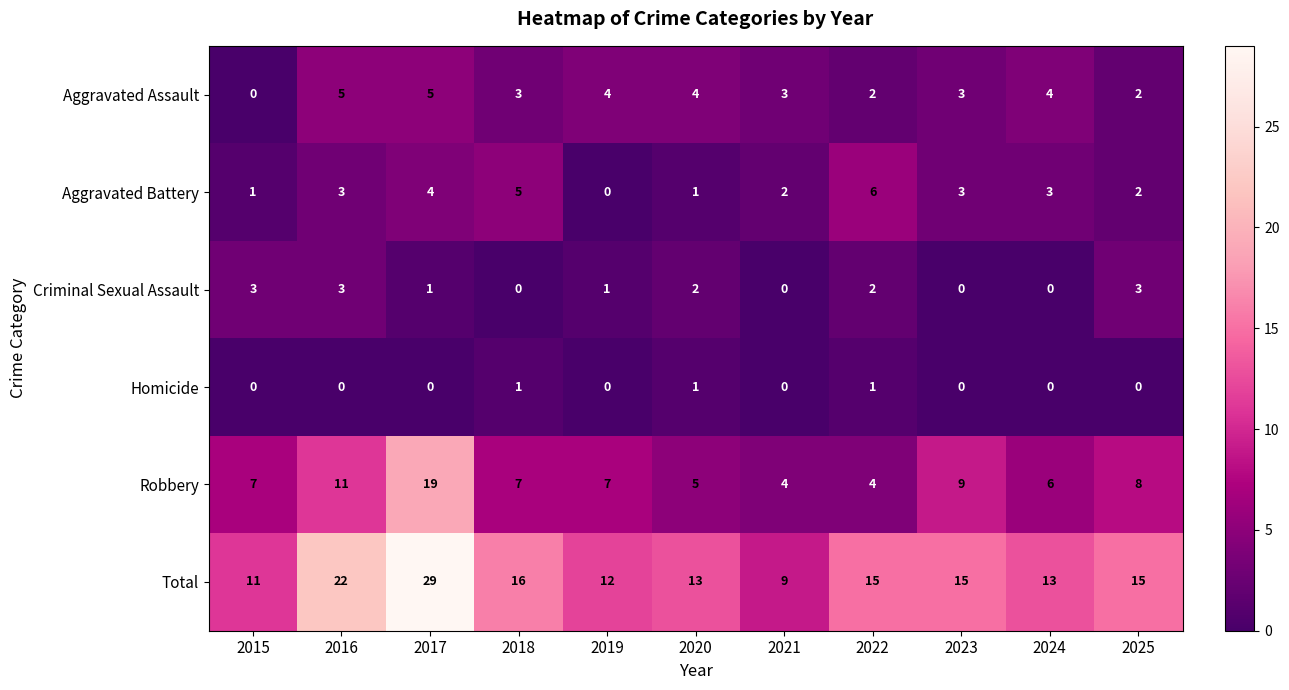

Which series has the largest range (max minus min)?

Total